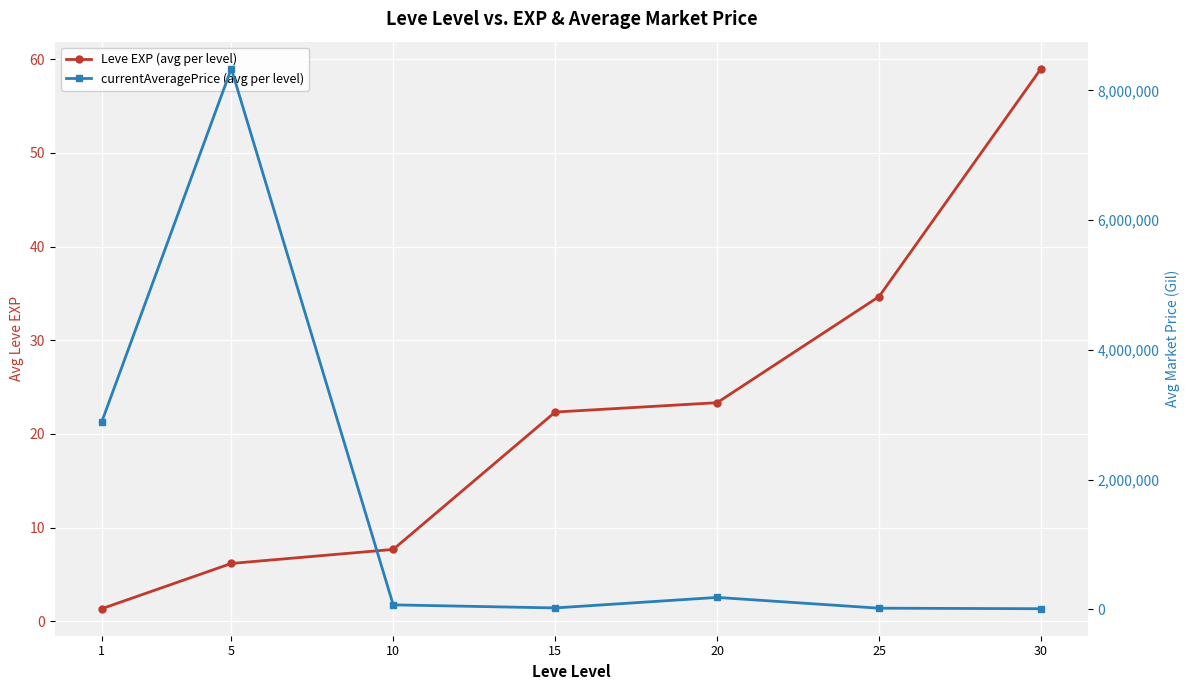

True or false: Leve EXP (avg per level) has a value of 34.7 at 25.

True